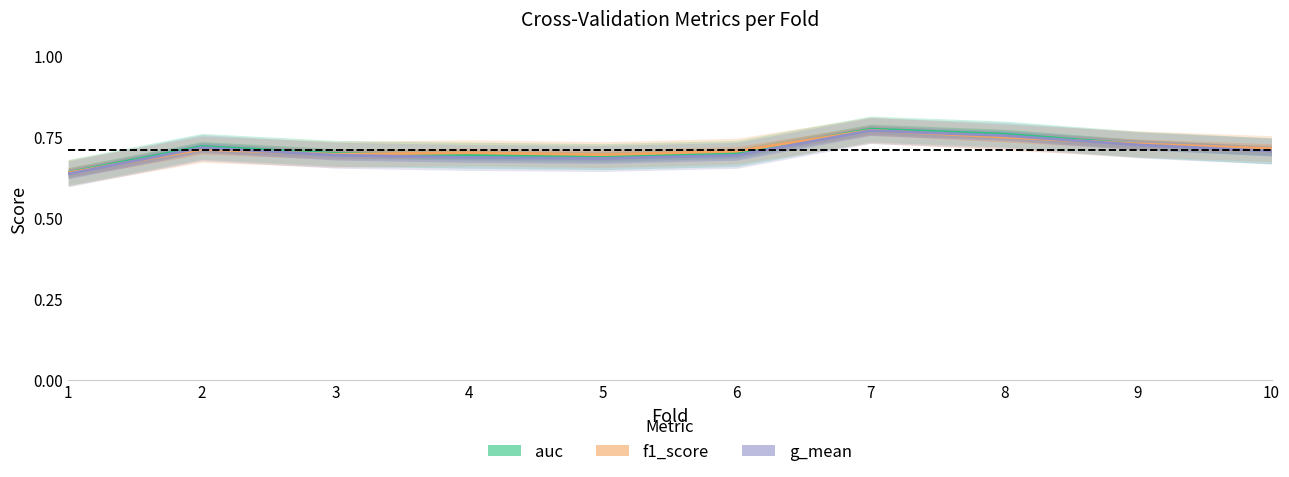

How many distinct data groups are displayed?

3